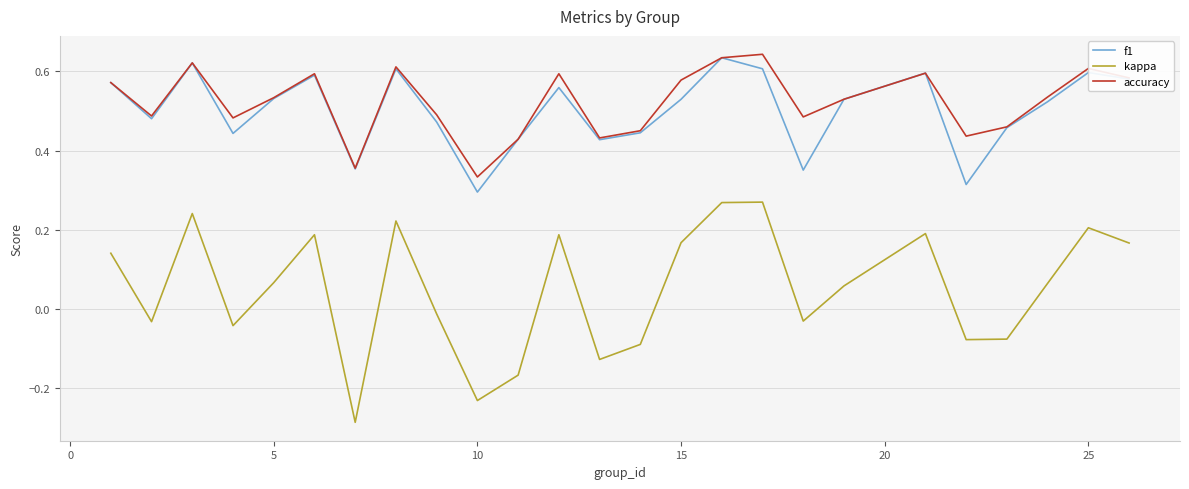

Which series has the largest range (max minus min)?

kappa